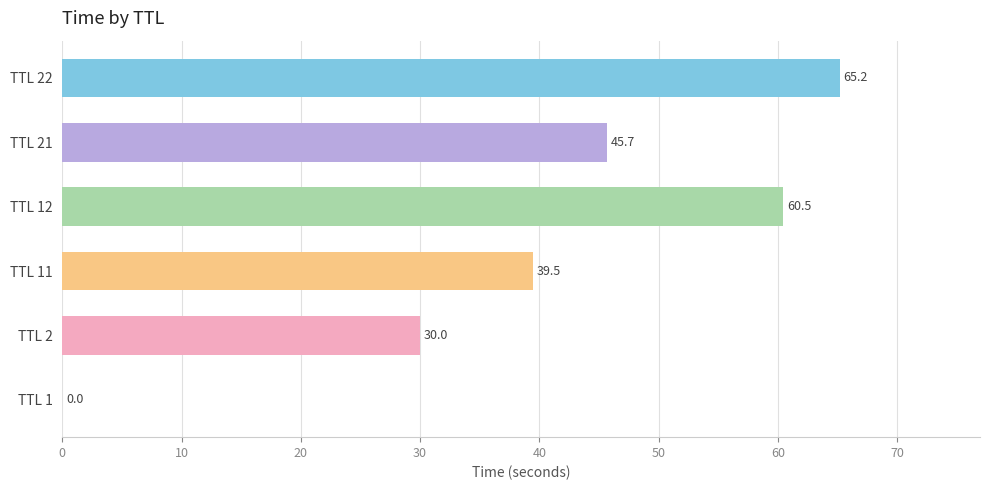

At which category does the chart reach its peak across all series?

TTL 22